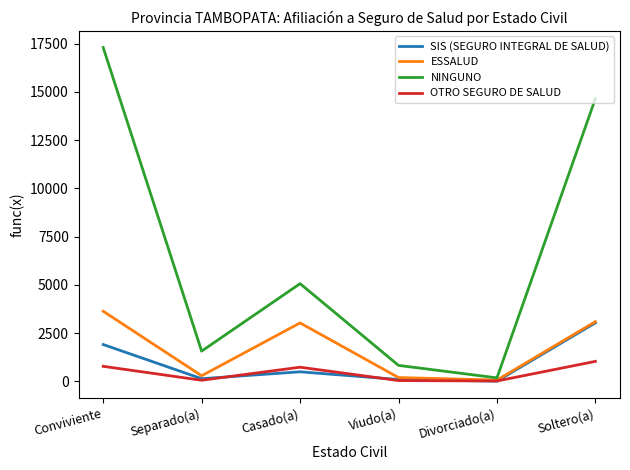

At which label does SIS (SEGURO INTEGRAL DE SALUD) first exceed 502?

Conviviente